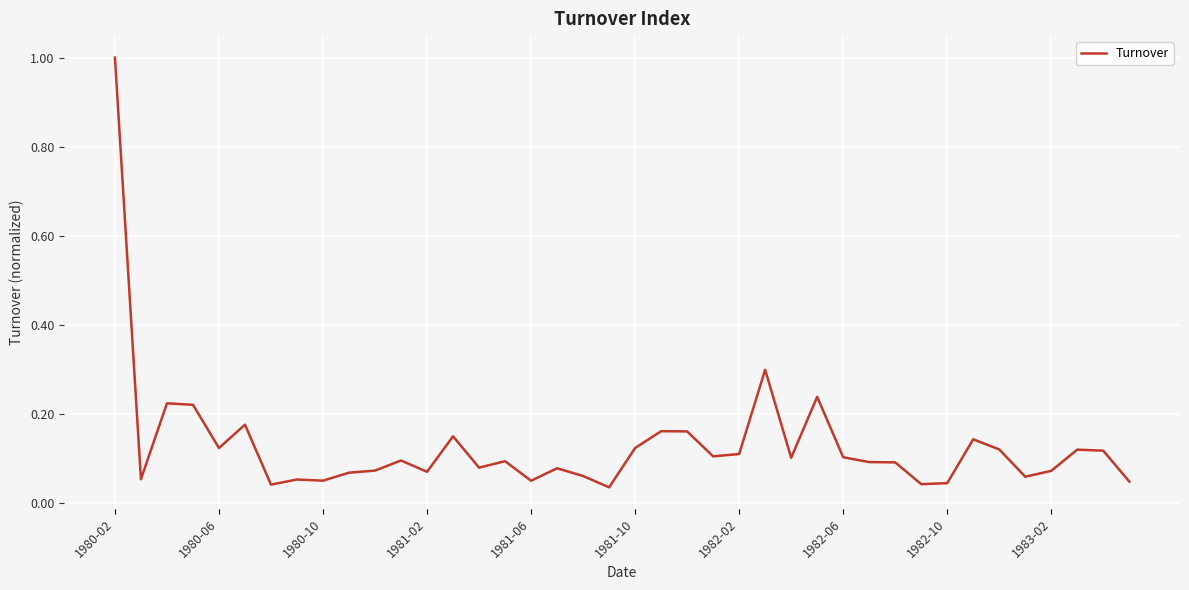

What is the greatest value displayed?

1.0